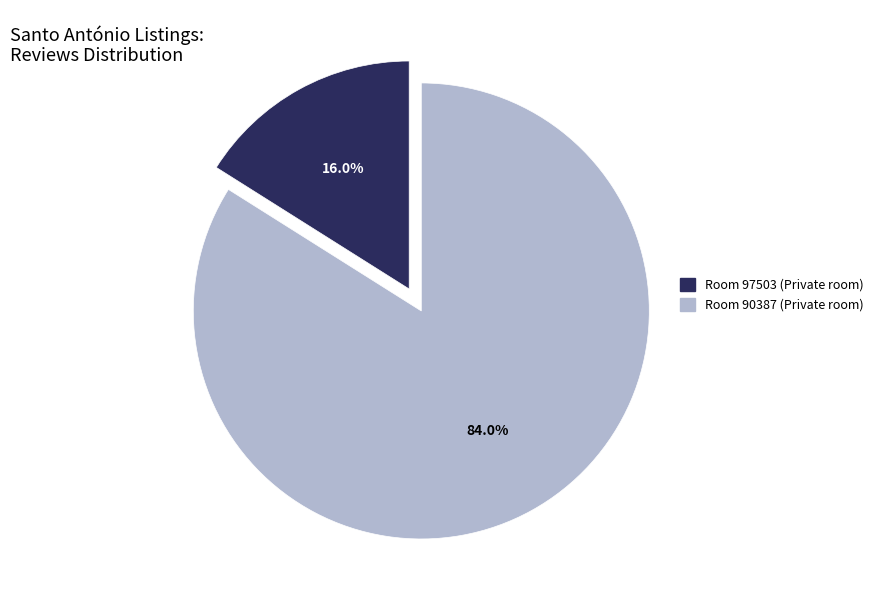

Count the number of slices in the pie.

2